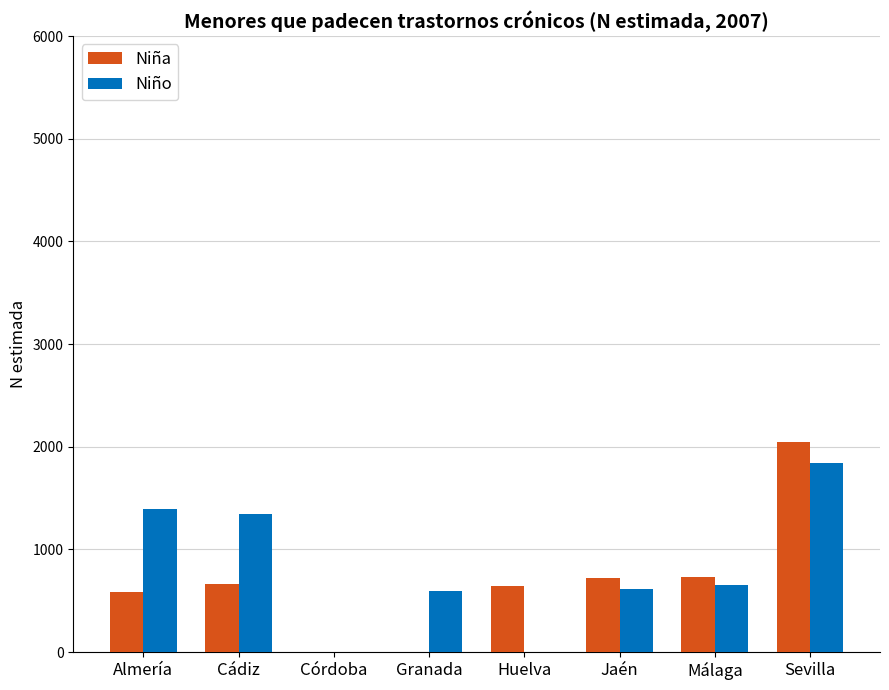

What is the total value across all series at Jaén?

1336